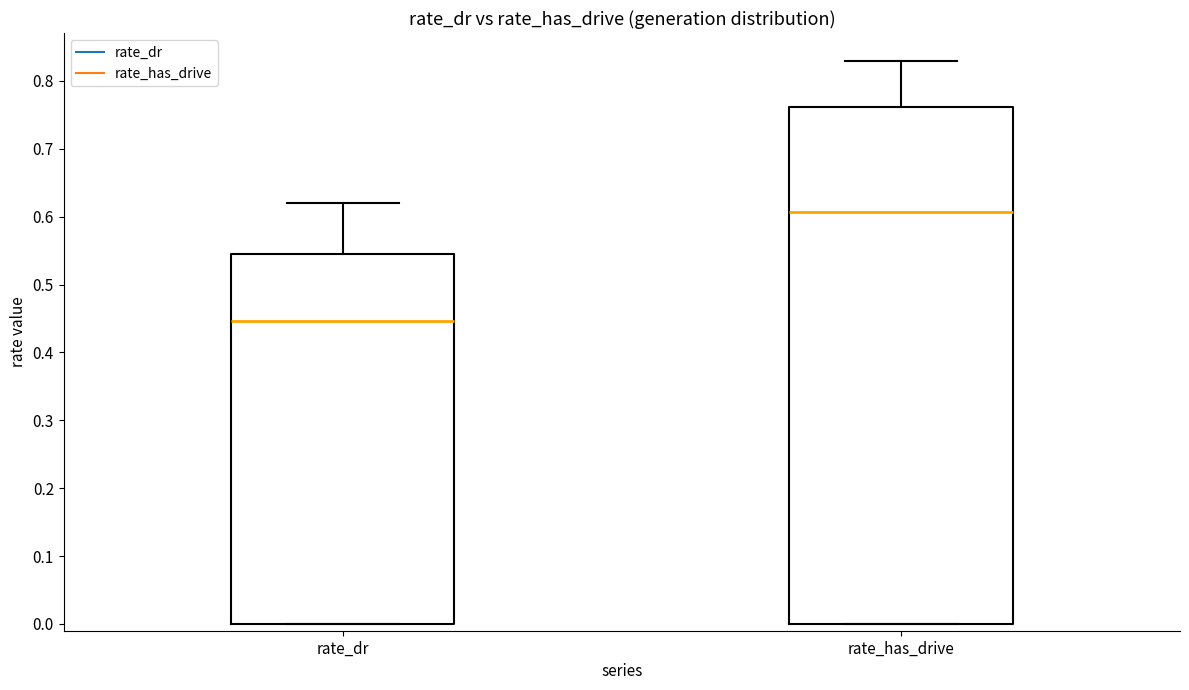

Which box's median line is the lowest?

rate_dr